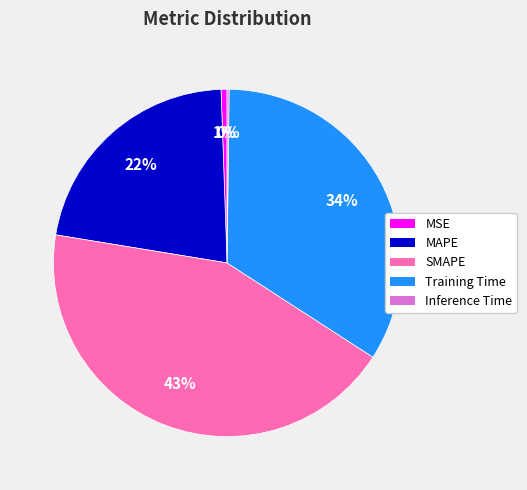

Which slice is the largest?

SMAPE